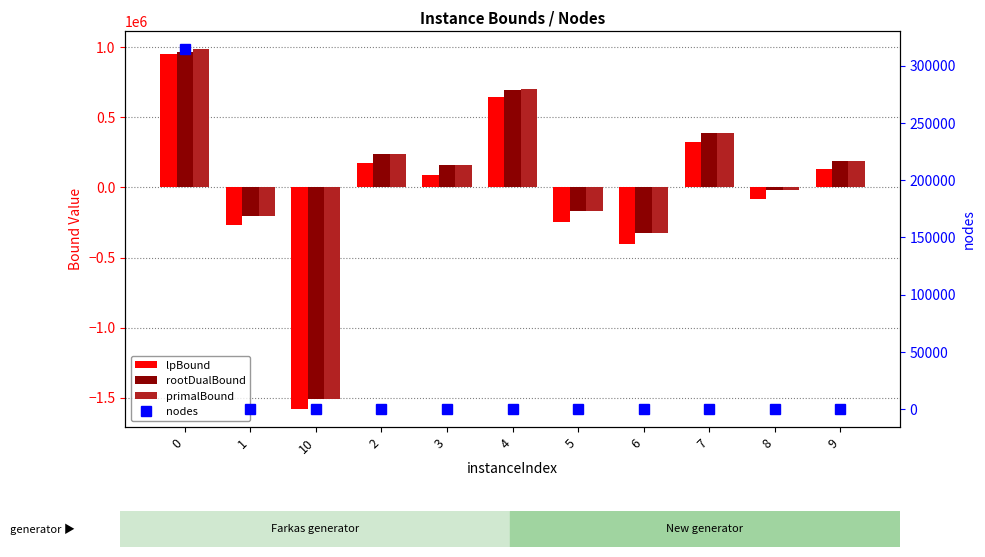

True or false: primalBound has a value of 414792.7 at 0.

False